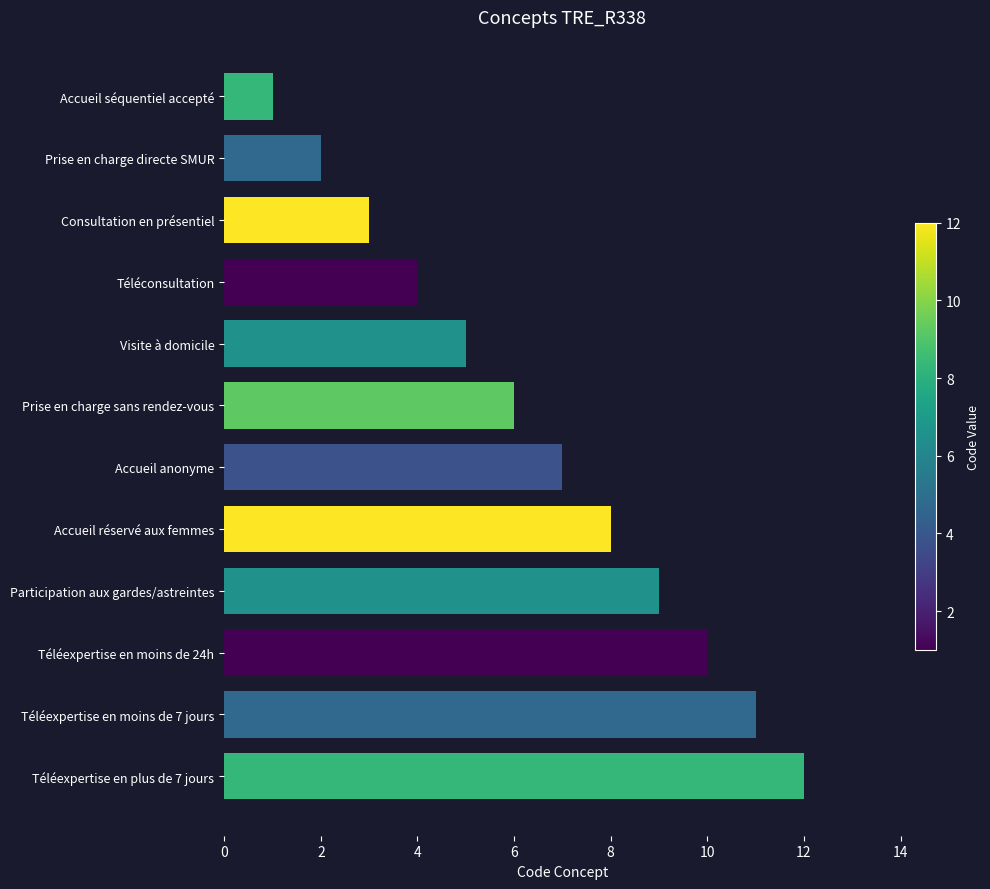

The value at Accueil réservé aux femmes is 8. True or false?

True